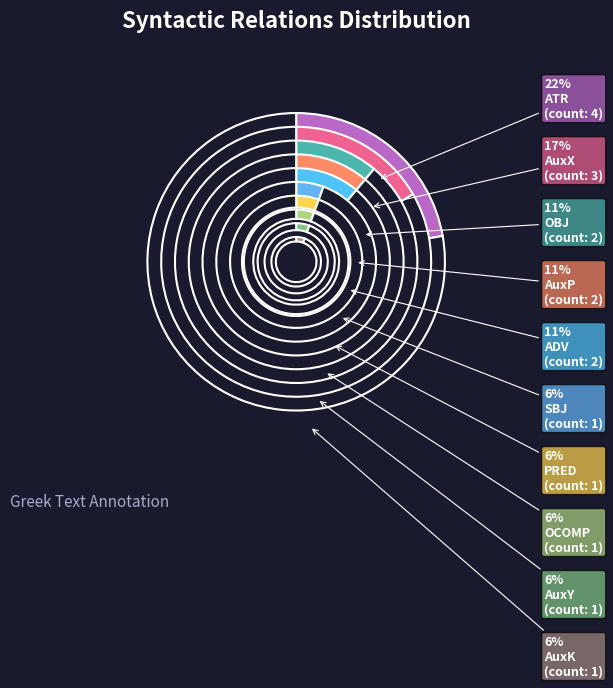

What is the change in value from AuxX to SBJ?

-2